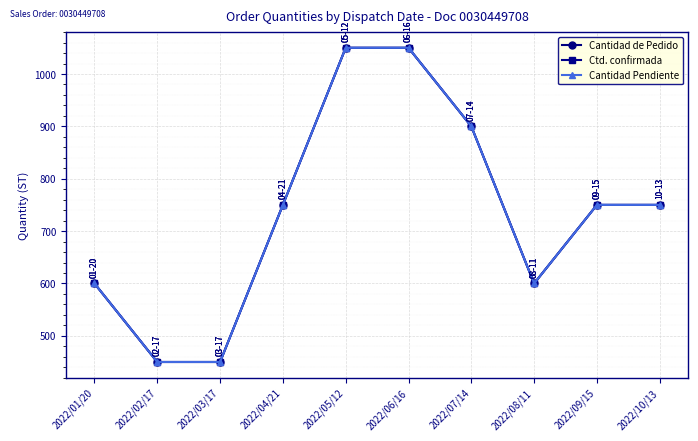

What is the smallest value displayed?

450